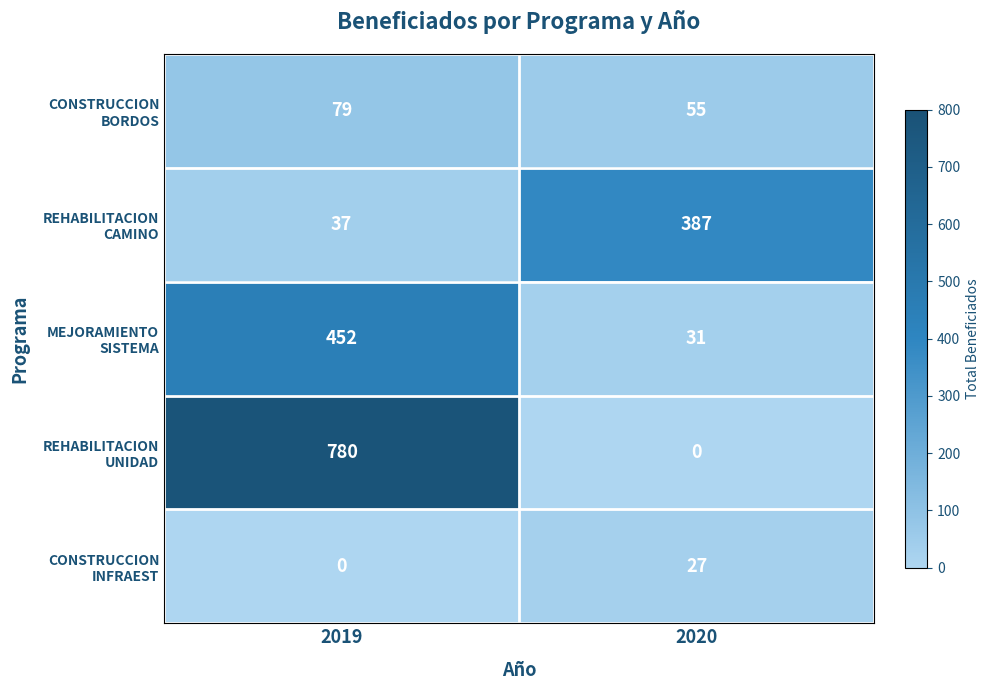

What is the spread (max minus min) of values at 2020?

387